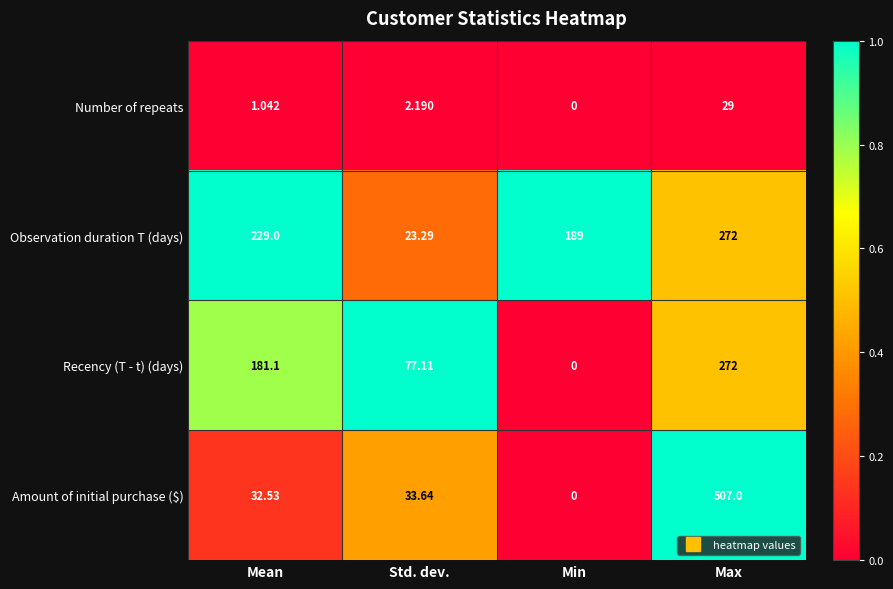

At which category does the chart reach its minimum across all series?

Min